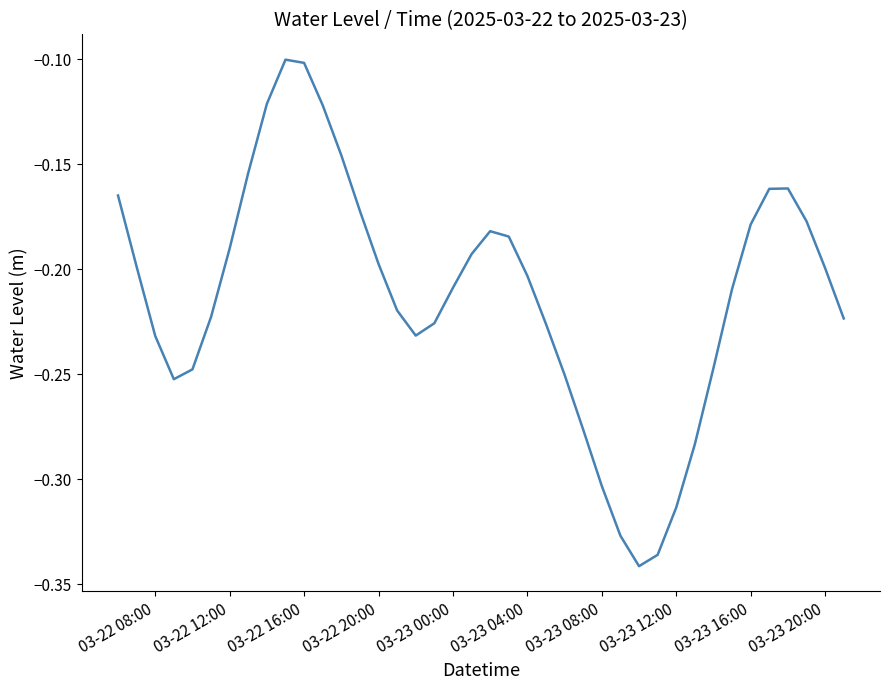

How many categories are shown in the chart?

40